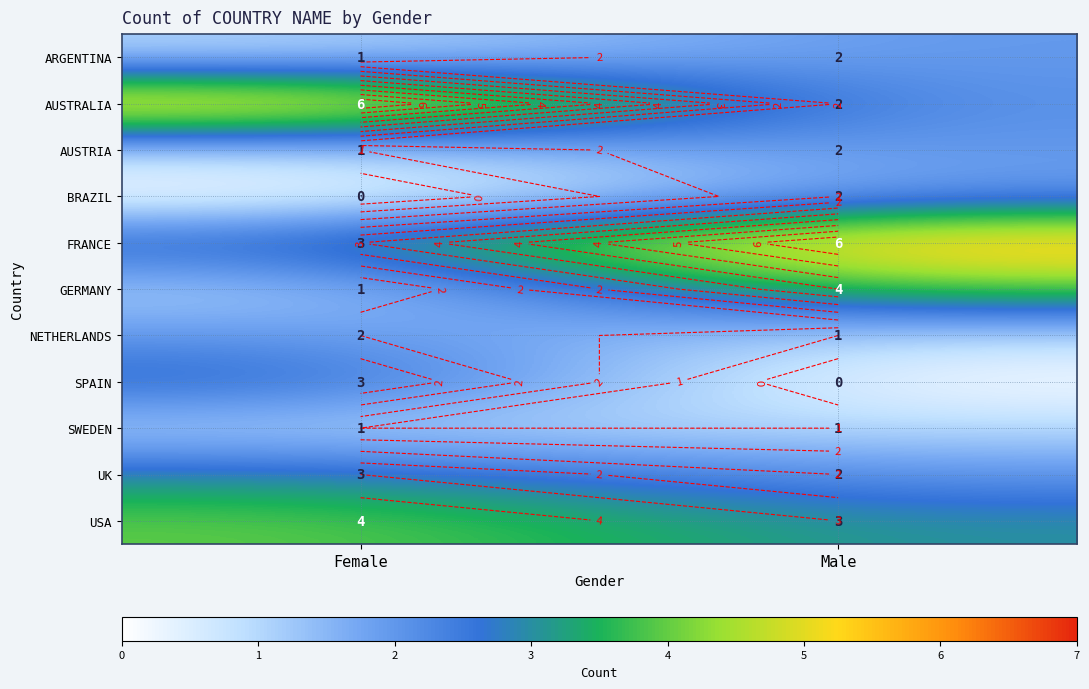

What is the sum of all AUSTRALIA values?

8